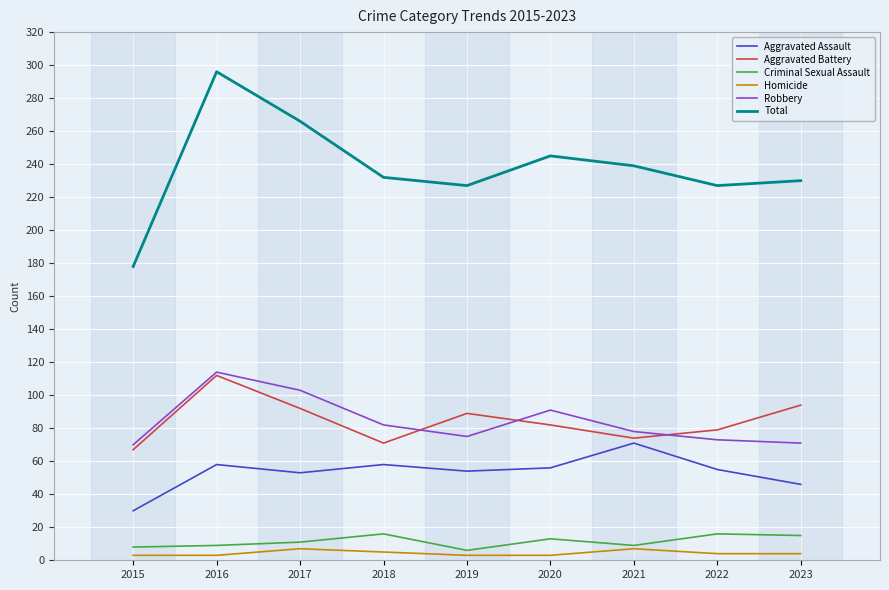

Which series changed the most between 2016 and 2022?

Total